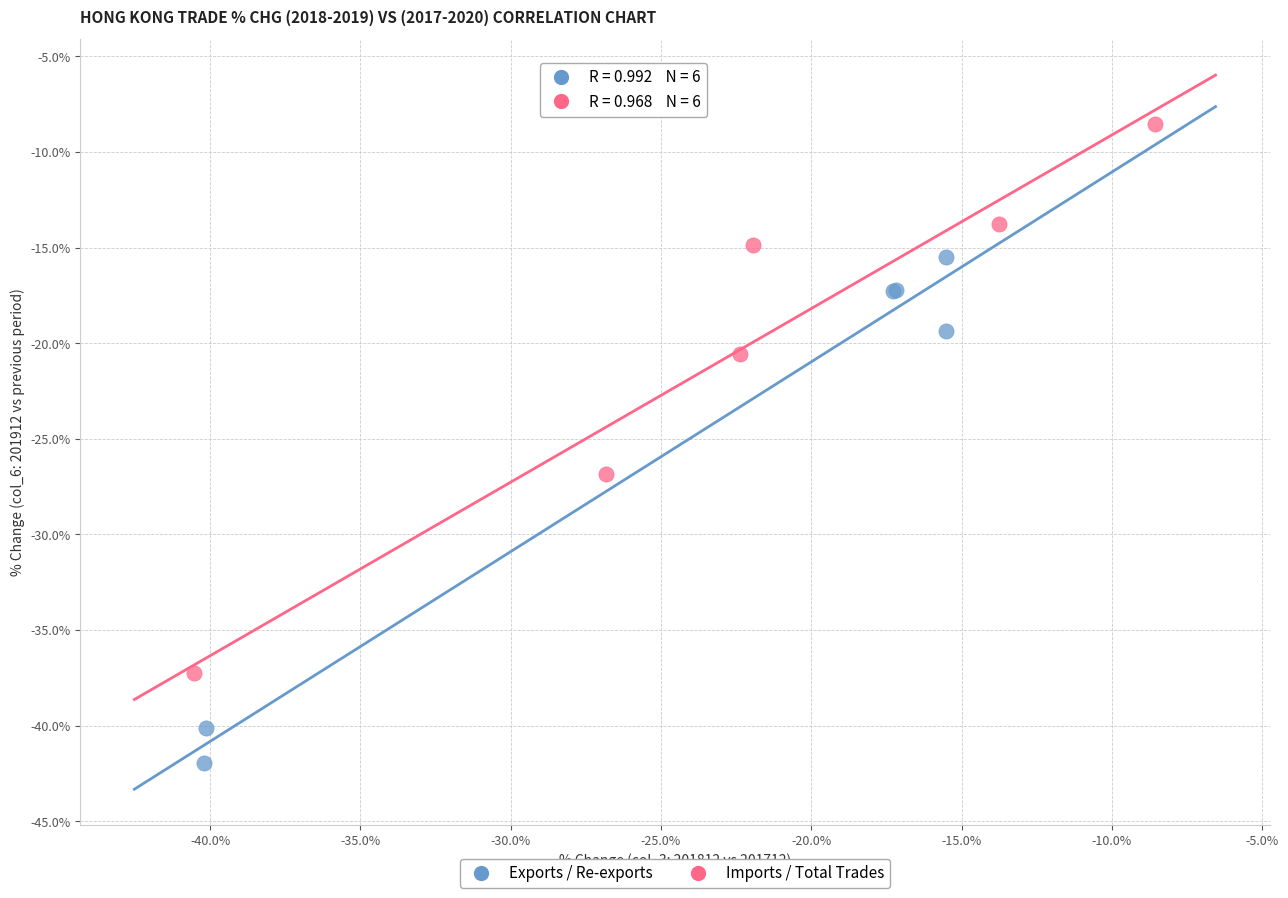

Which series has the largest Y range (max minus min)?

Imports / Total Trades